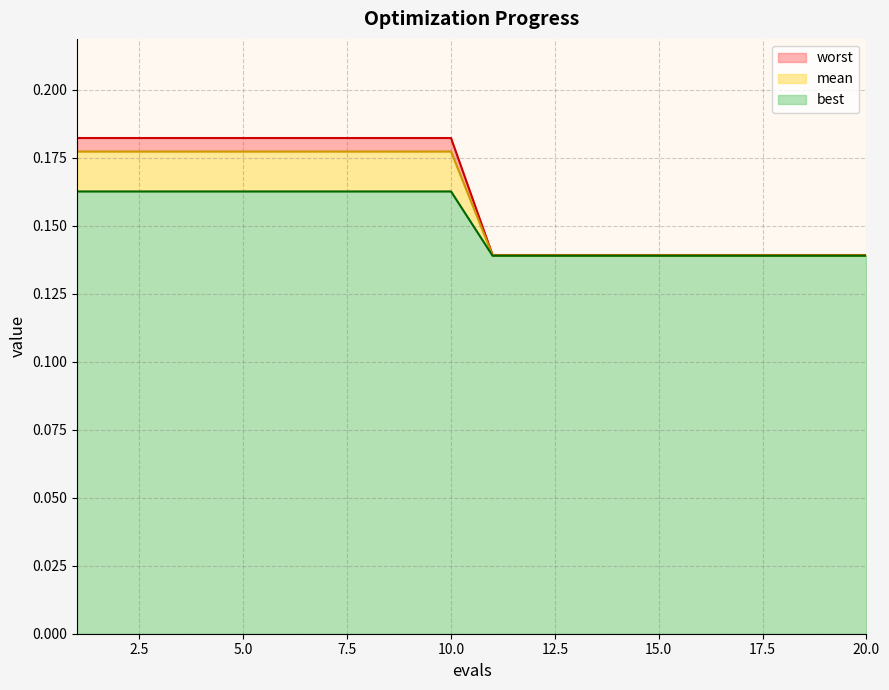

Is the value of mean at 15 greater than the value of worst at 19?

Yes